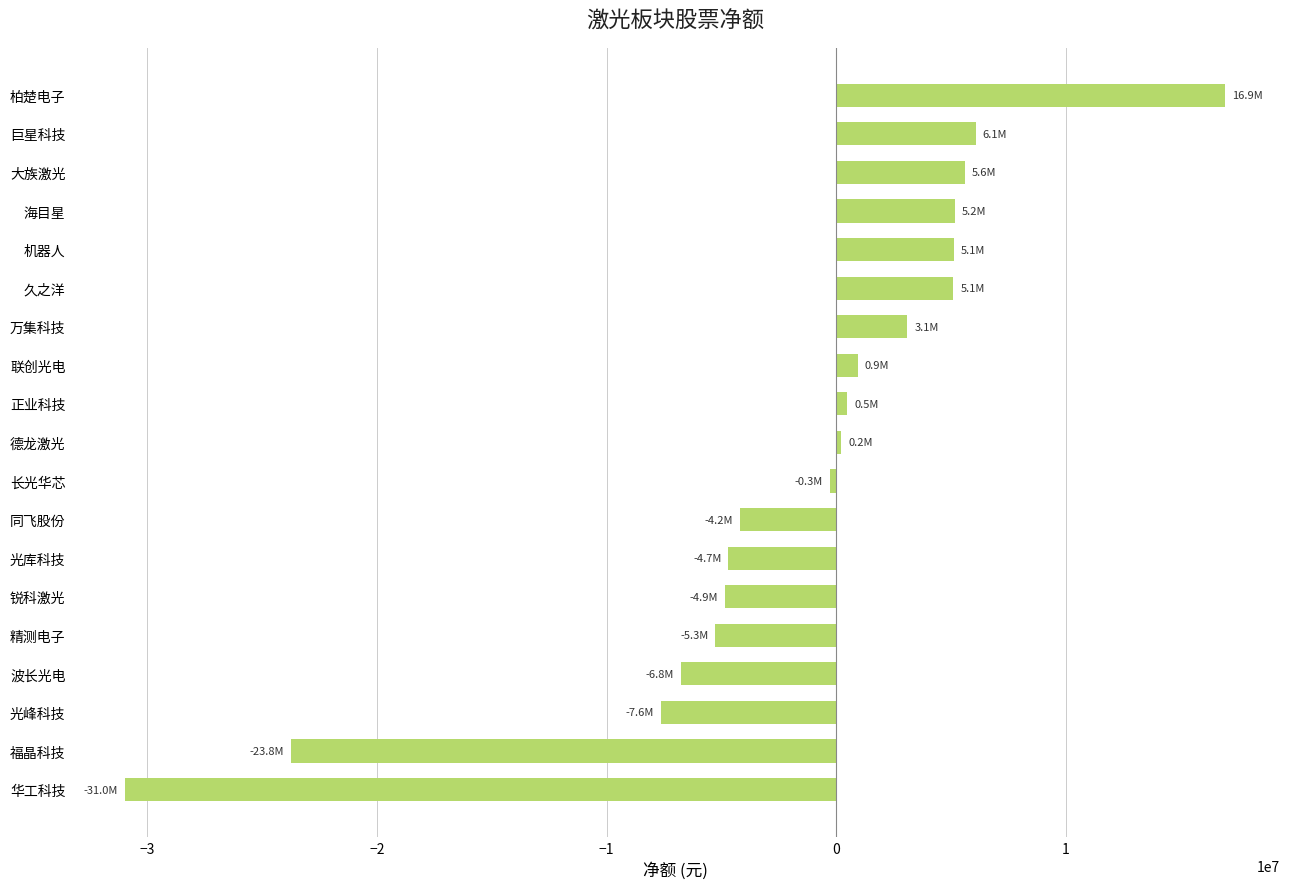

How many bars are there in total?

19